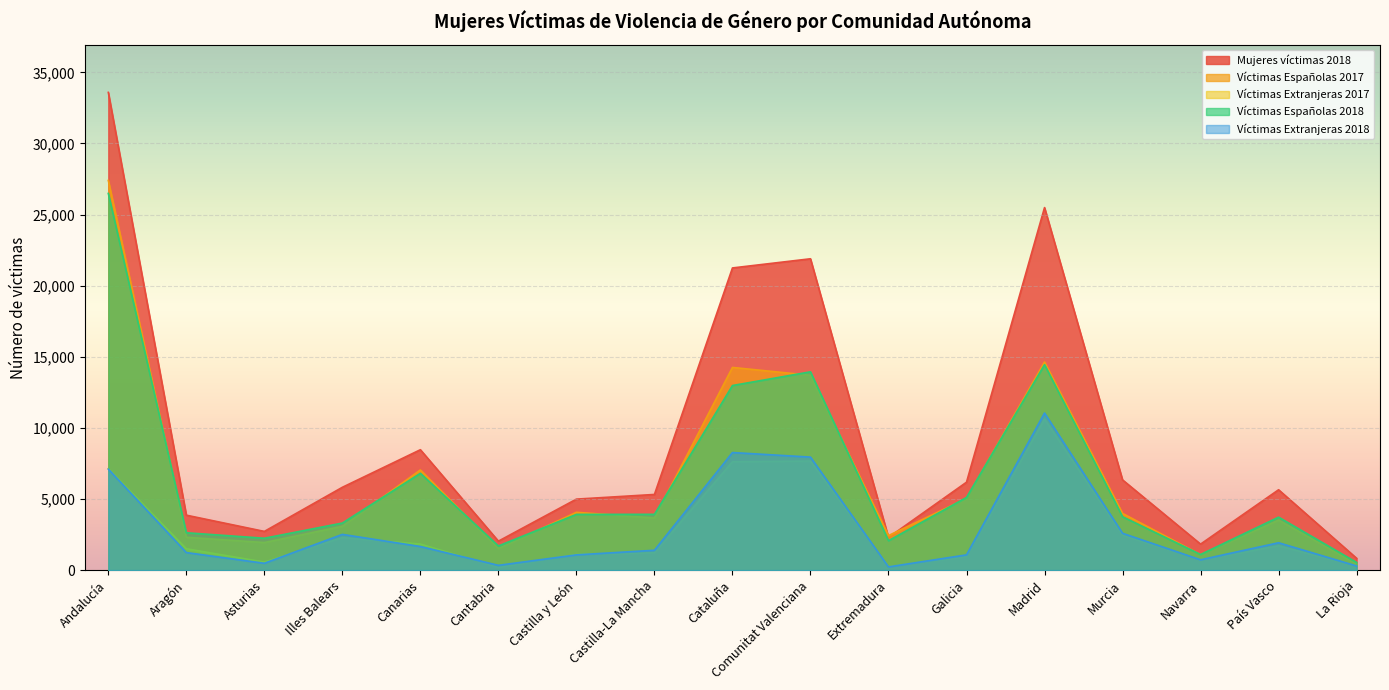

What value does the Víctimas Españolas 2018 series have at Comunitat Valenciana?

13944